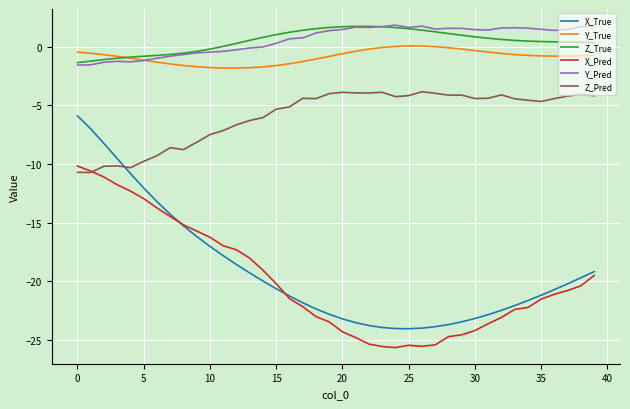

Which series has the widest spread of values?

X_True